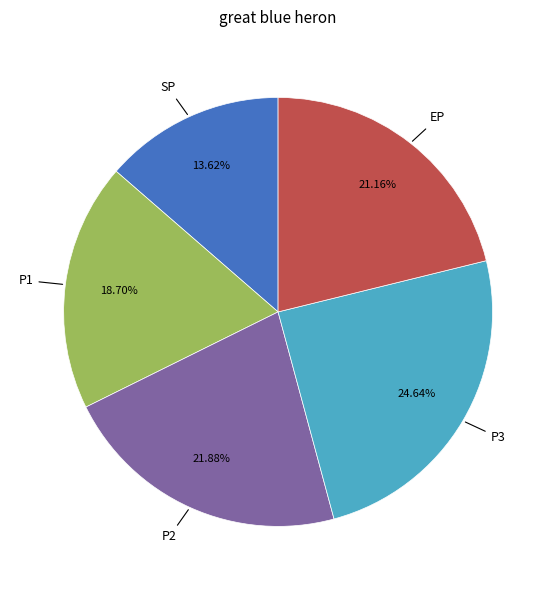

To the nearest percent, what portion does EP represent?

21%